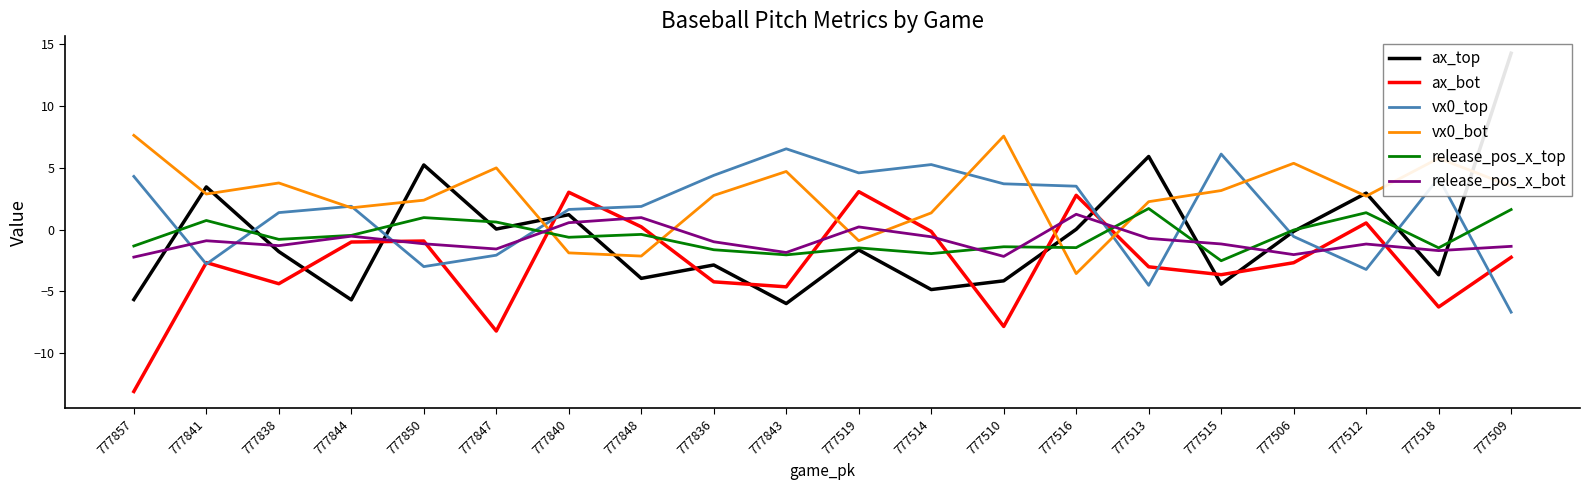

The value of release_pos_x_bot at 777513 is -0.3. True or false?

False